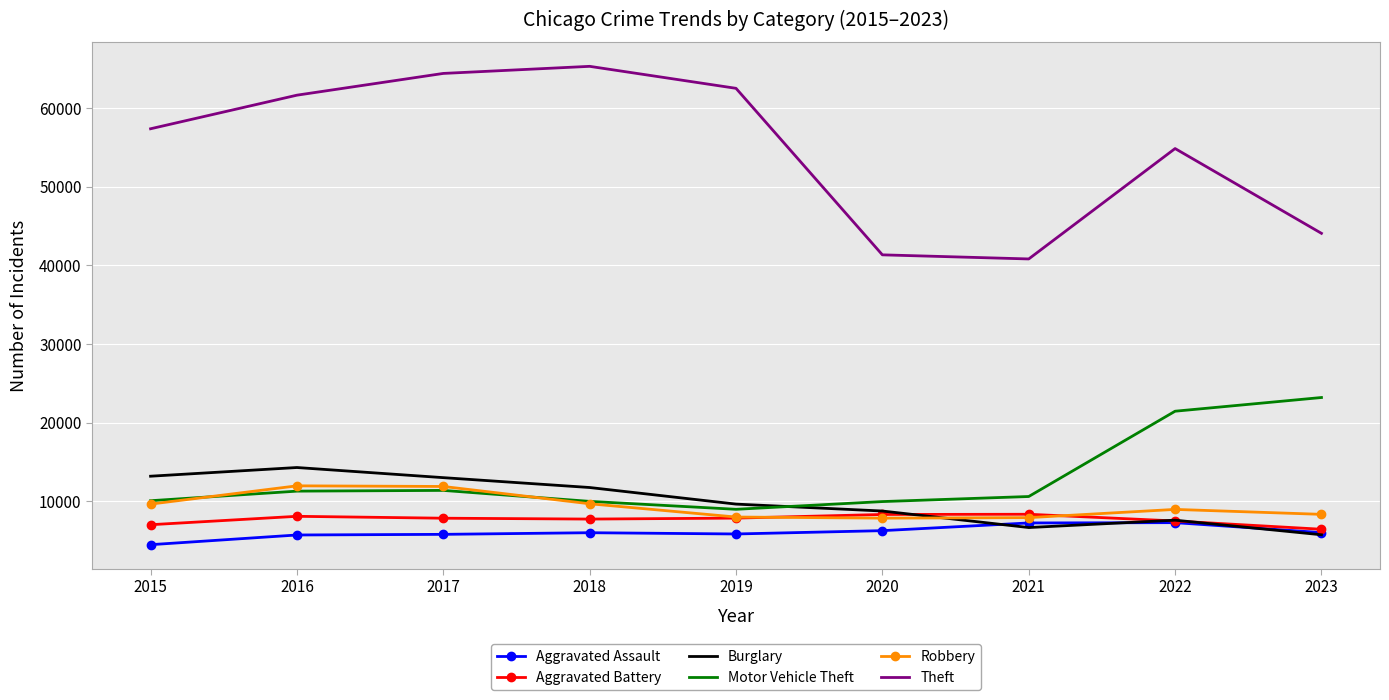

Which series changed the most between 2018 and 2021?

Theft